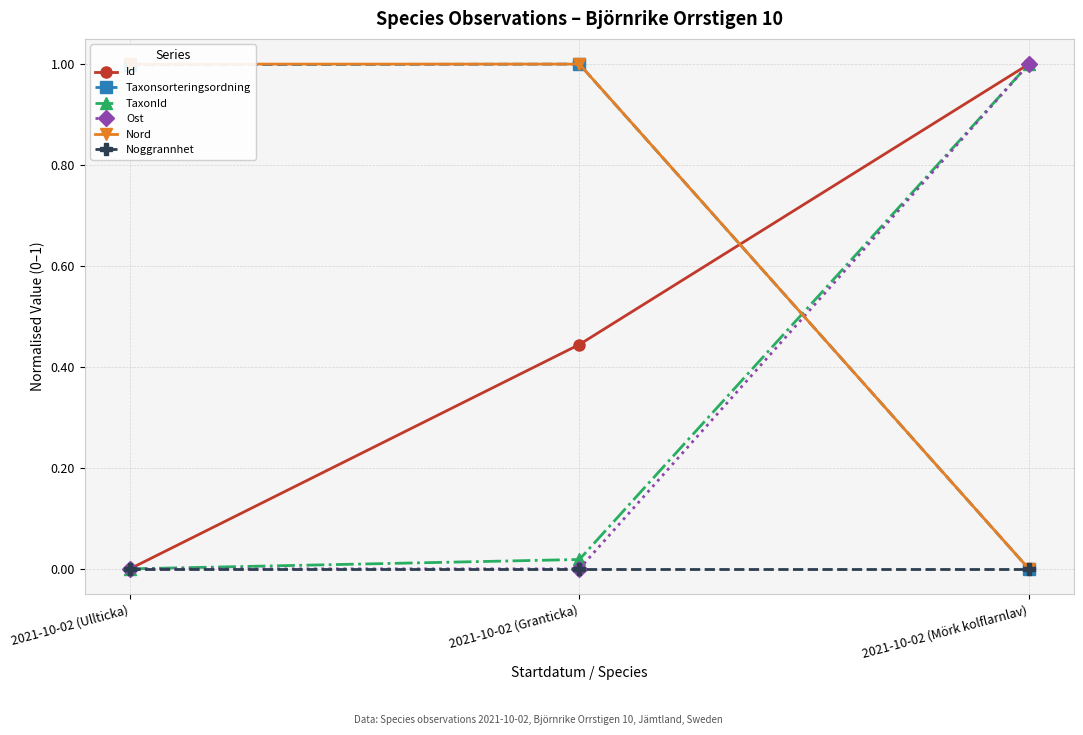

Is it true that Taxonsorteringsordning equals 1.7 at 2021-10-02 (Ullticka)?

False